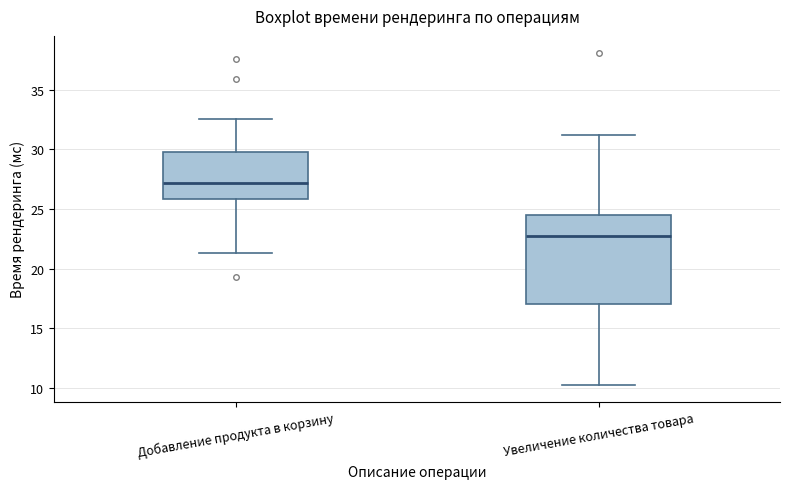

Reading left to right, read every box against the y-axis: the position of its median line, the range the box covers, and the ends of its whiskers. The values are not printed on the chart, so give them approximately, as read against the axis.

Добавление продукта в корзину: median 27.0, box 26.0 to 30.0, whiskers 21.5 to 32.5
Увеличение количества товара: median 23.0, box 17.0 to 24.5, whiskers 10.5 to 31.0